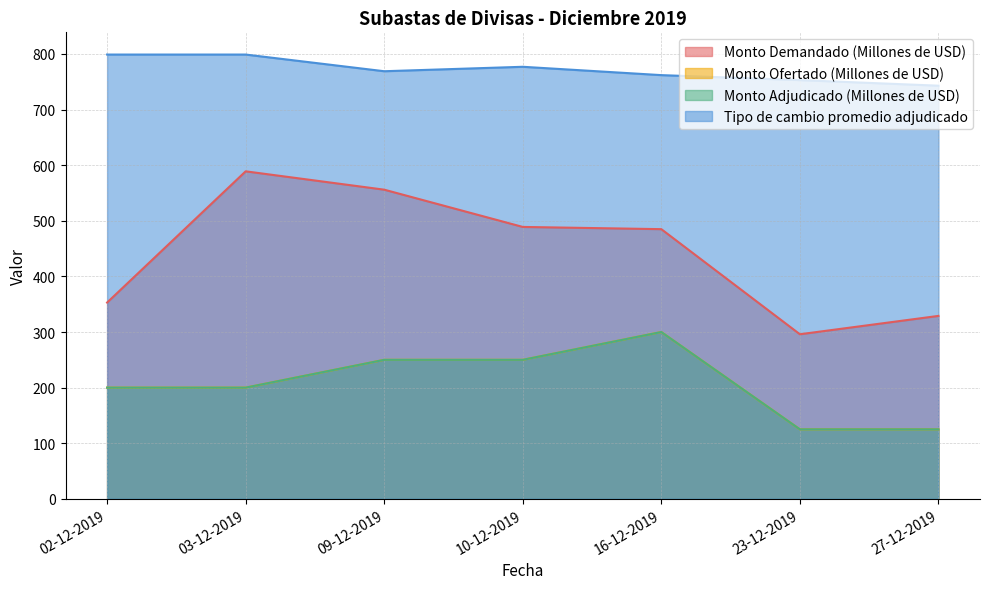

What position from the left is 02-12-2019?

1